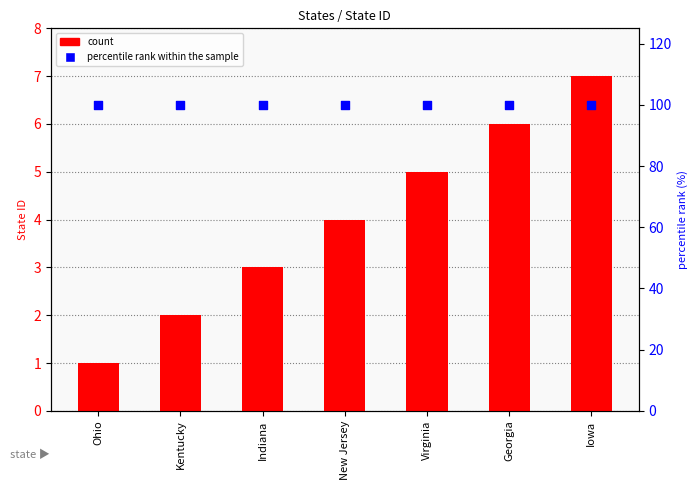

At which category is the sum across all series the highest?

Iowa